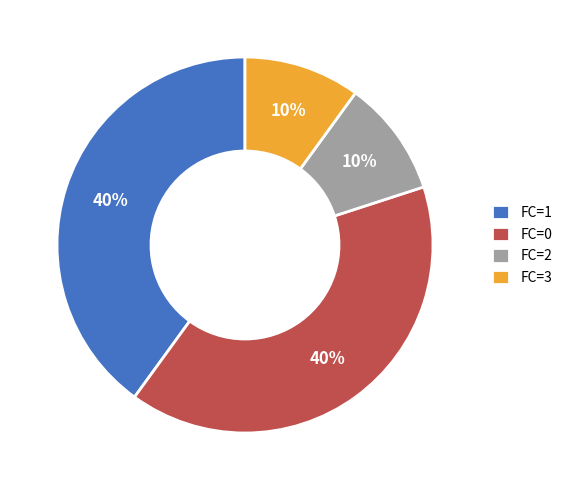

Is it true that FC=3 is 5% of the pie?

False